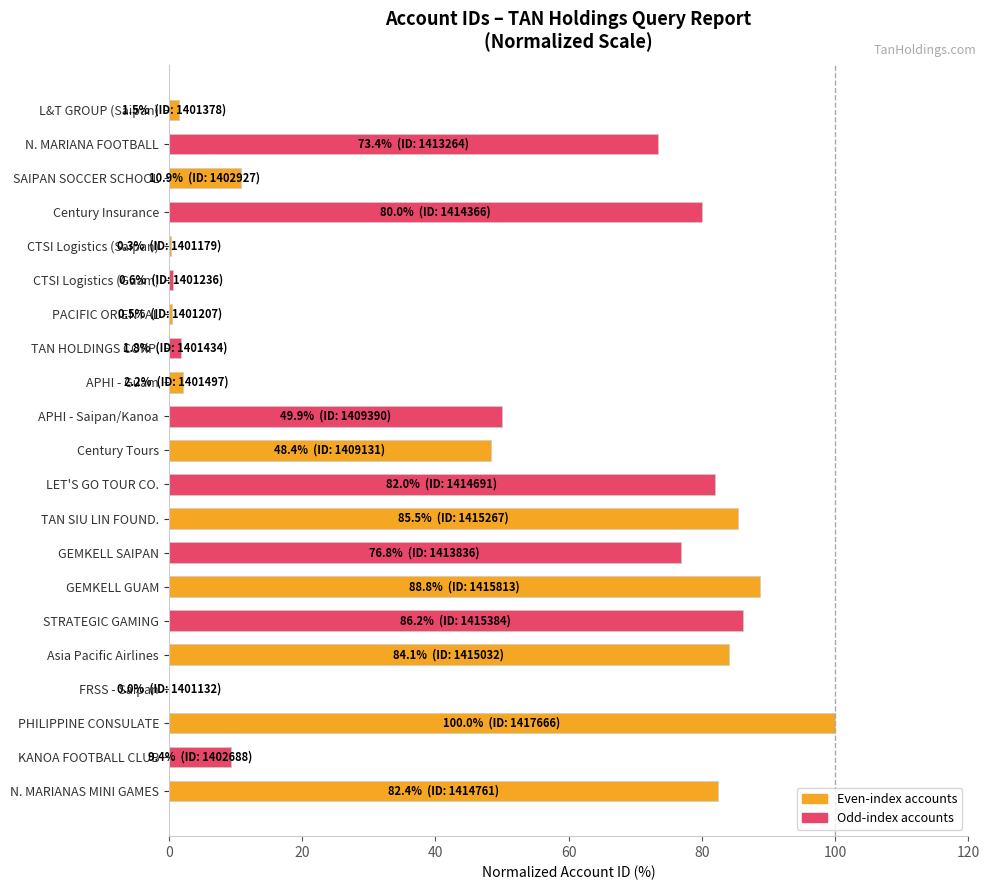

At which category does the chart reach its peak across all series?

PHILIPPINE CONSULATE